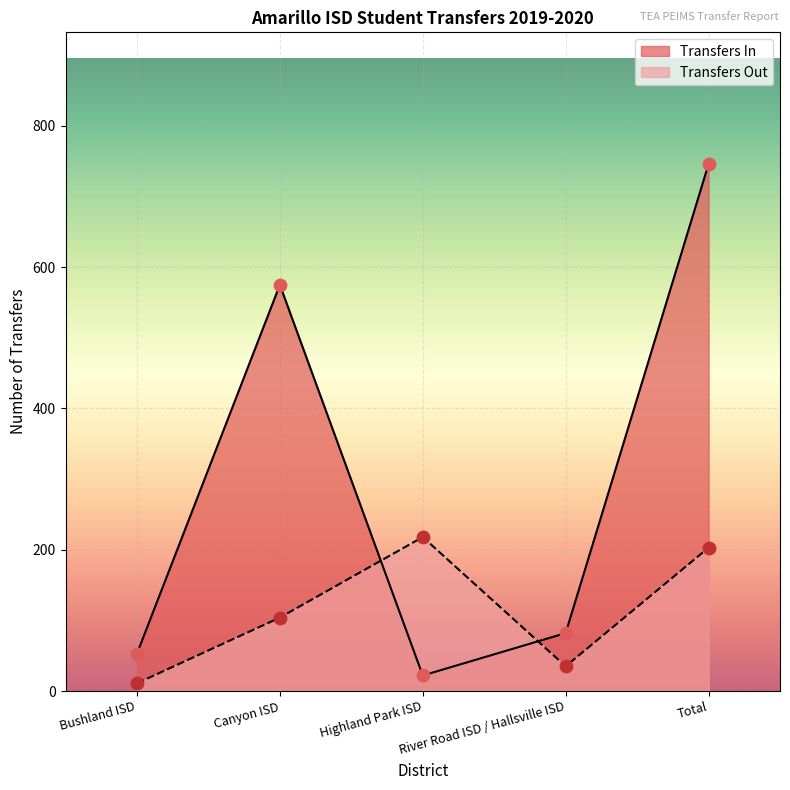

Is the value of Transfers In at Total greater than the value of Transfers Out at Highland Park ISD?

Yes